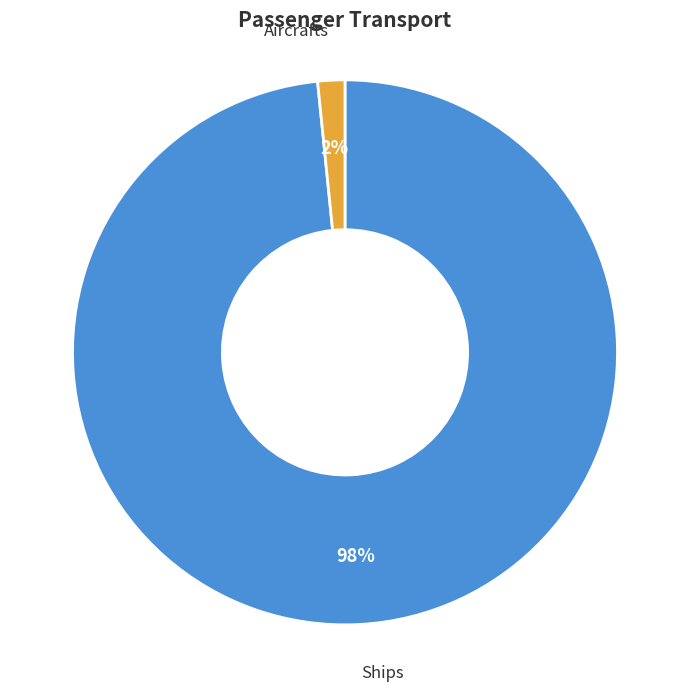

What is the smallest slice in the pie chart?

Aircrafts